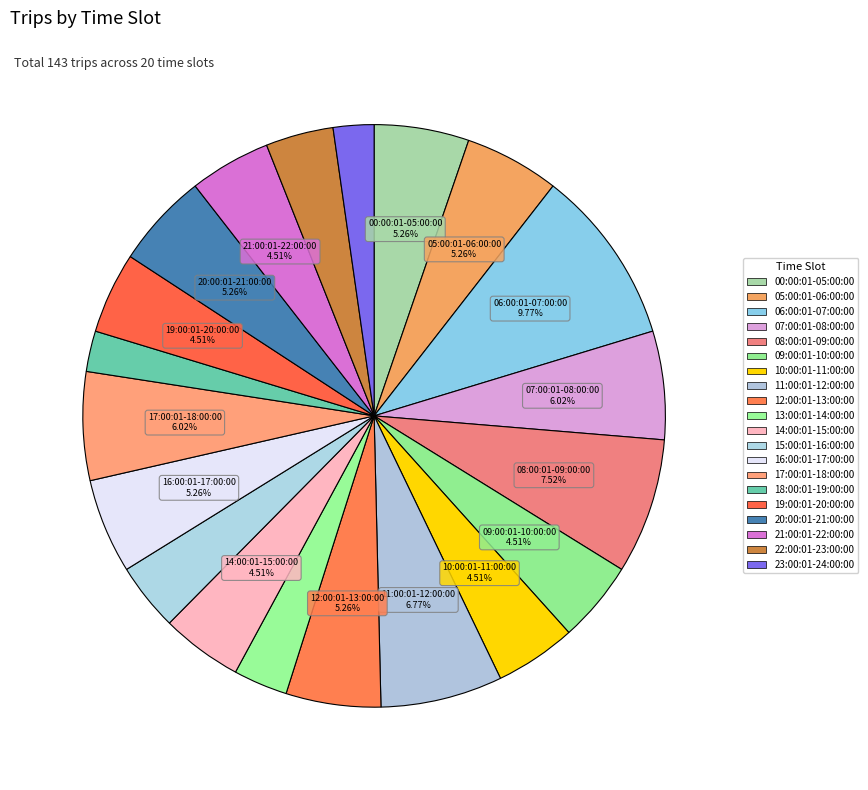

How many segments does this pie chart have?

20